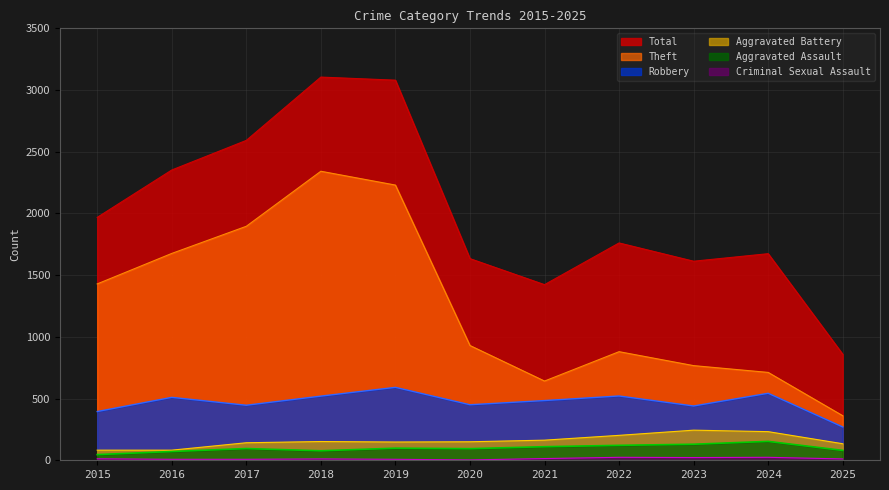

What is the difference between the second highest and second lowest values in the Criminal Sexual Assault series?

16